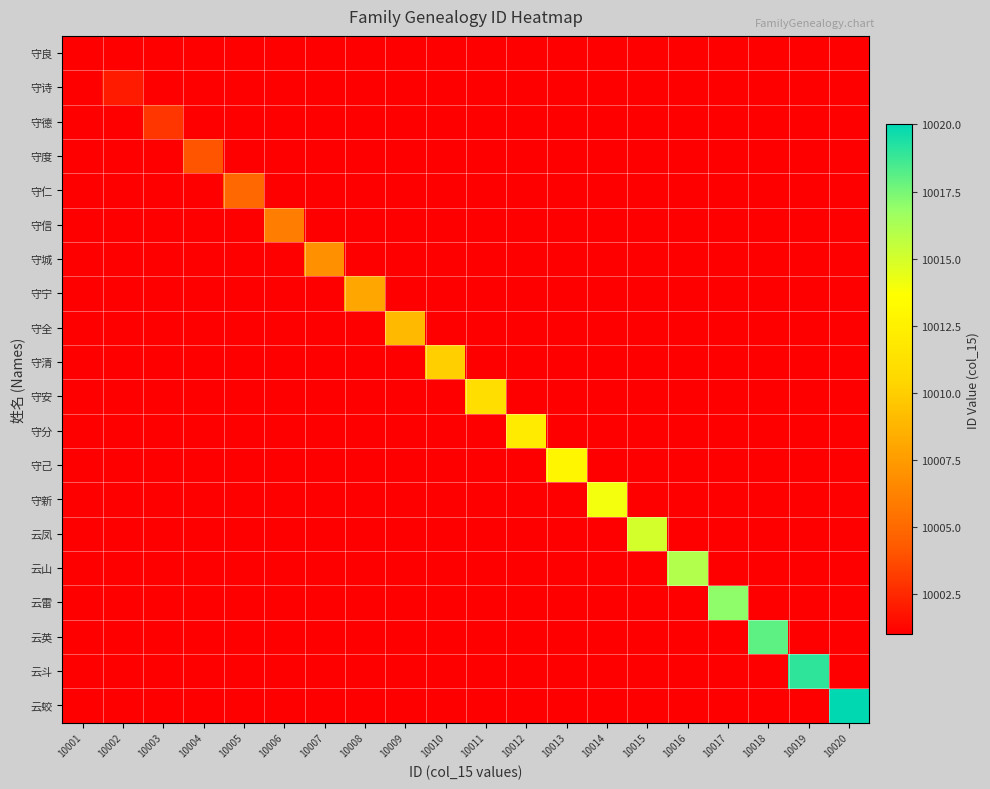

Rank the series by their maximum value, from highest to lowest.

云蛟, 云斗, 云英, 云雷, 云山, 云凤, 守新, 守己, 守分, 守安, 守清, 守全, 守宁, 守城, 守信, 守仁, 守度, 守德, 守诗, 守良